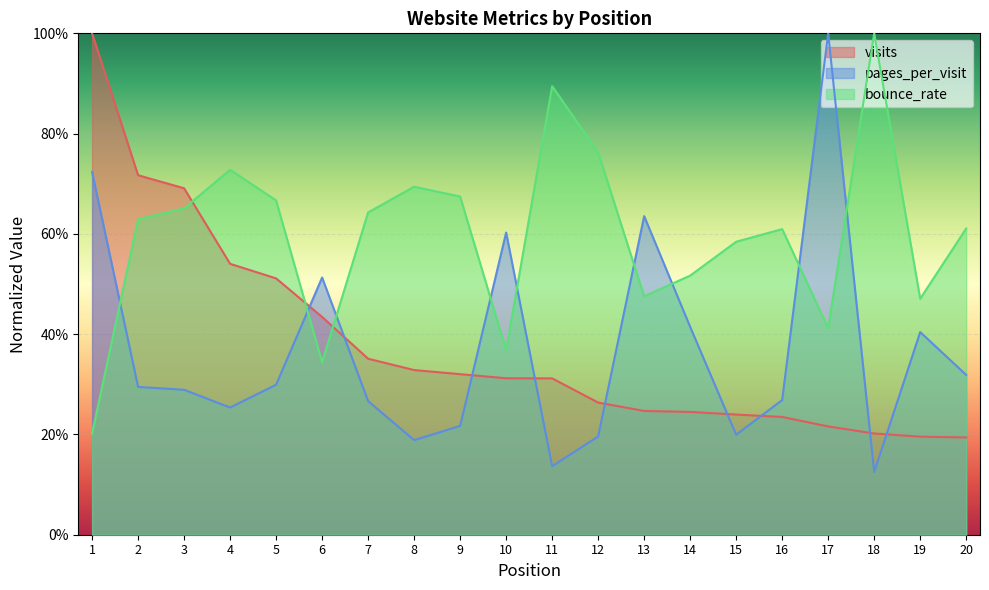

How many visits values are between 0 and 1?

20